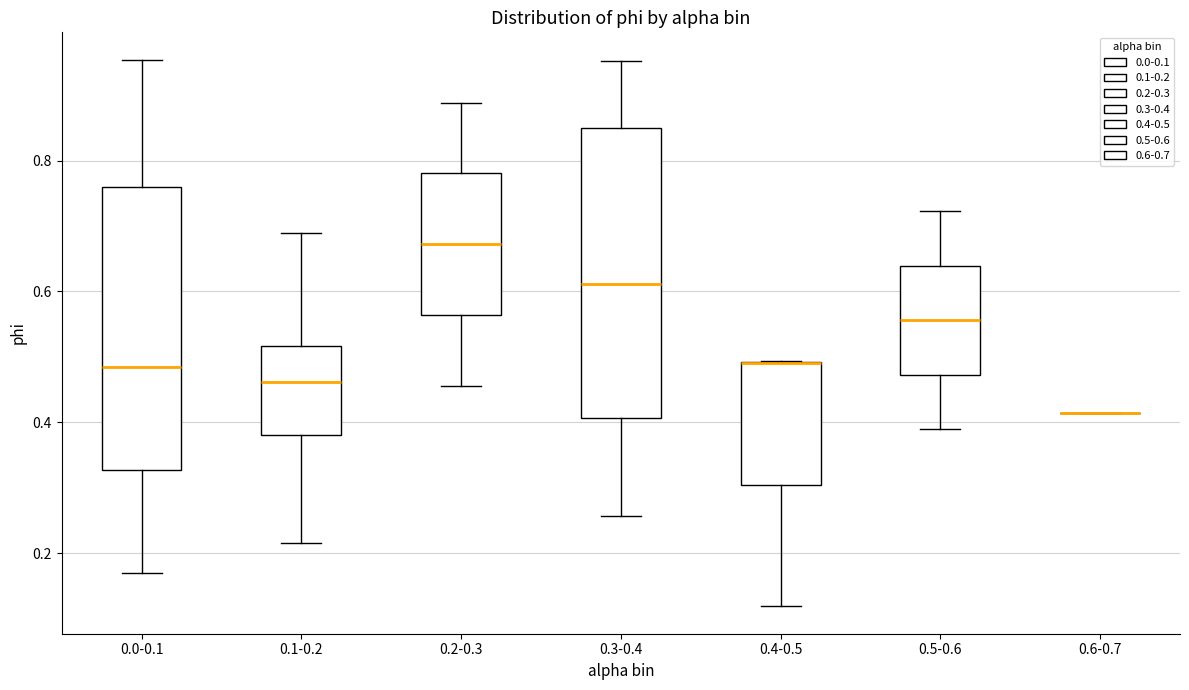

Where is the lower edge of the box for 0.4-0.5 on the y-axis? The values are not printed on the chart, so give them approximately, as read against the axis.

0.30